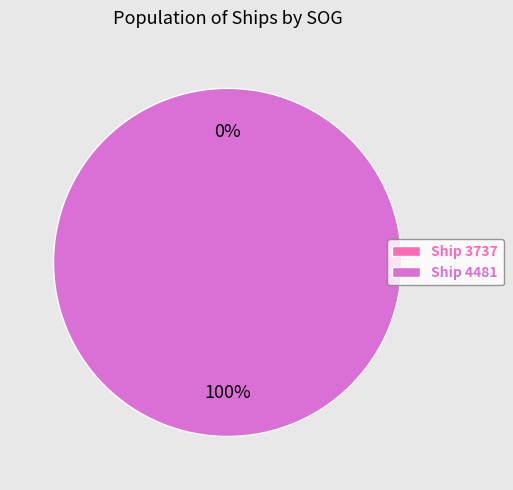

To the nearest percent, what is the combined percentage of 3737 and 4481?

100%